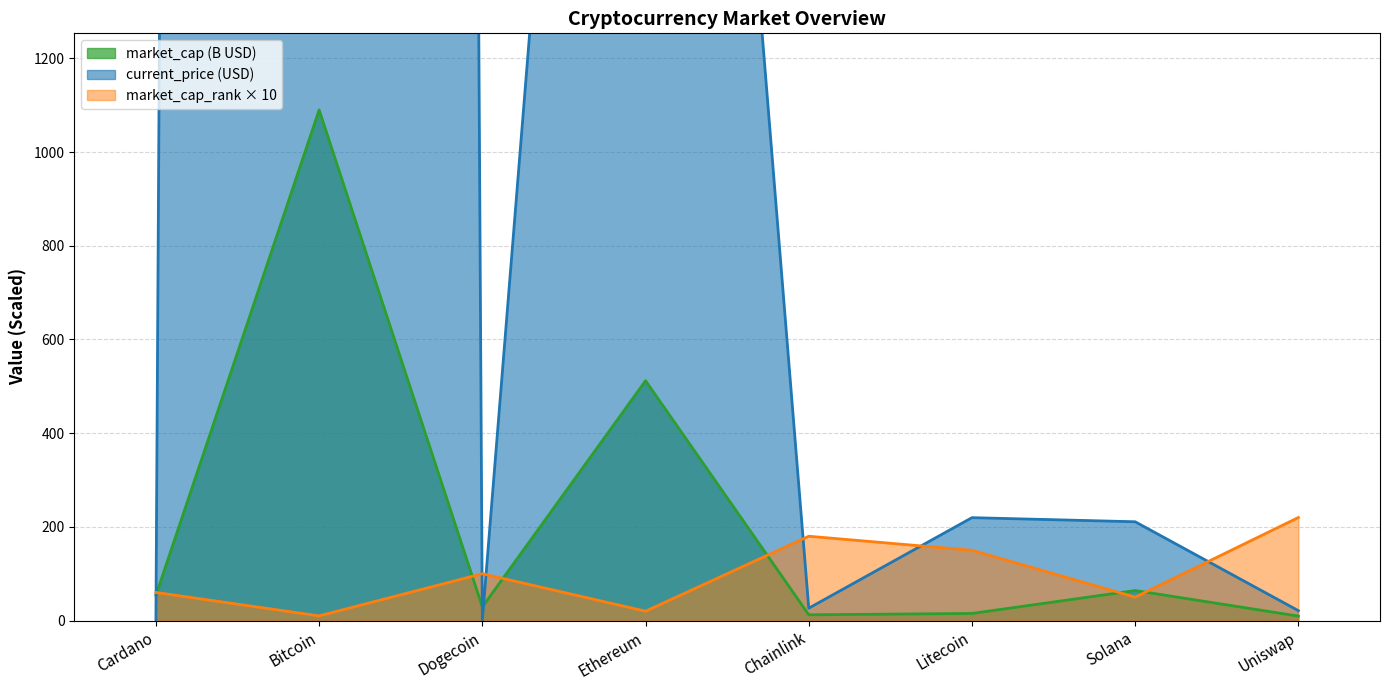

The market_cap_rank × 10 series shows 61.2 at Litecoin. True or false?

False